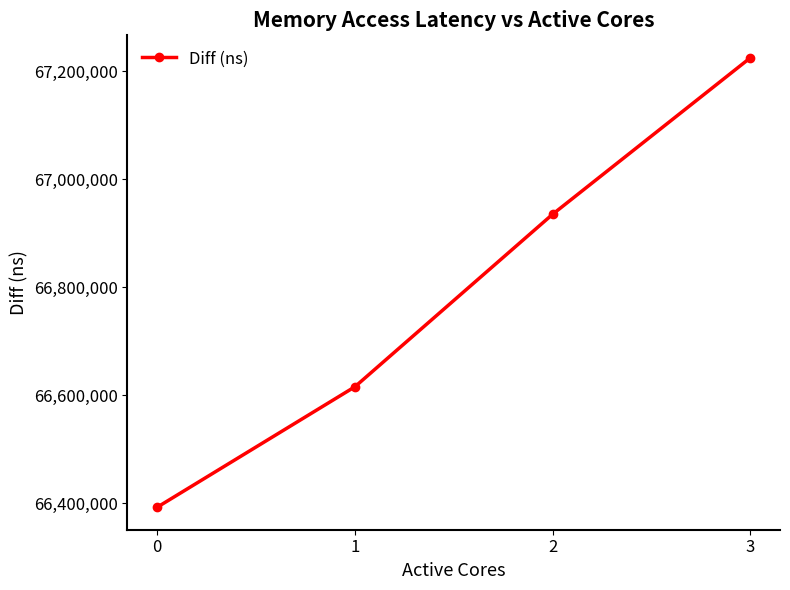

How many categories are shown in the chart?

4